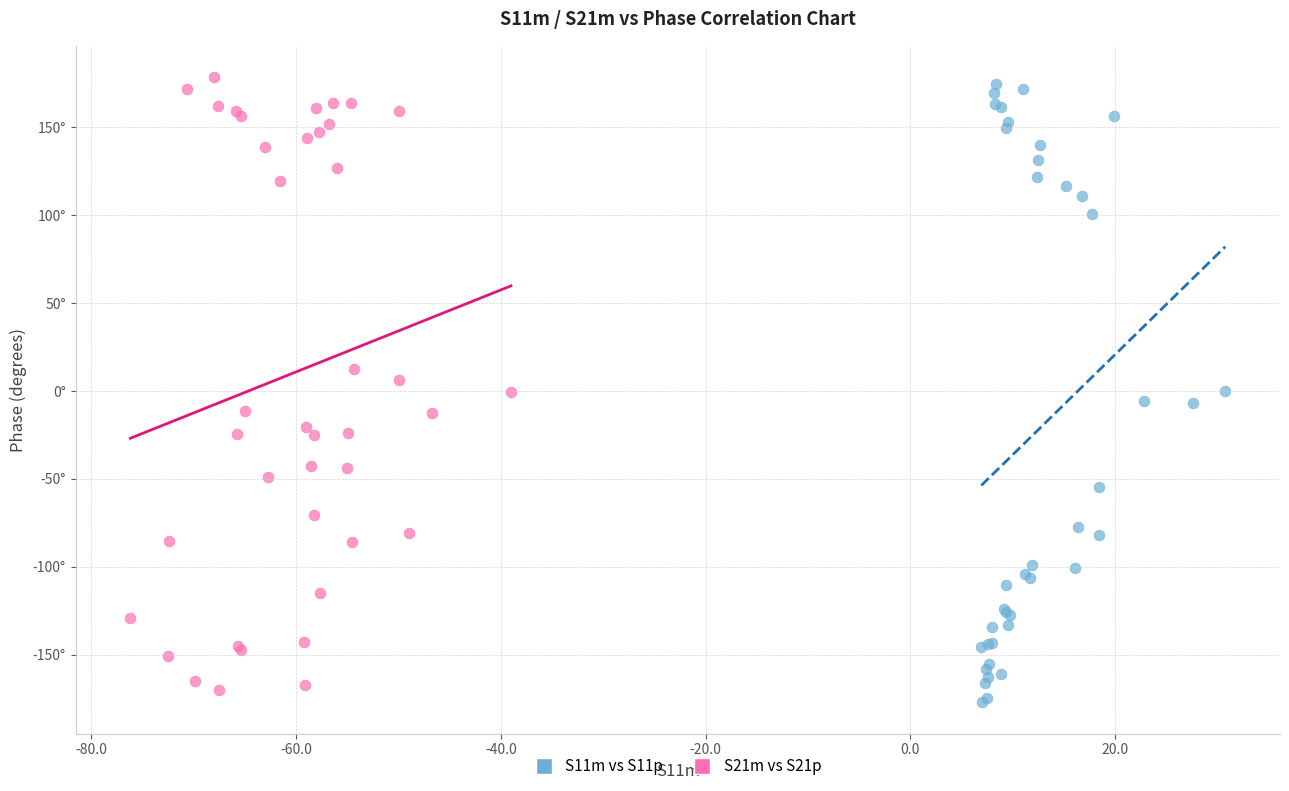

Which series reaches the maximum Y coordinate?

S21m vs S21p